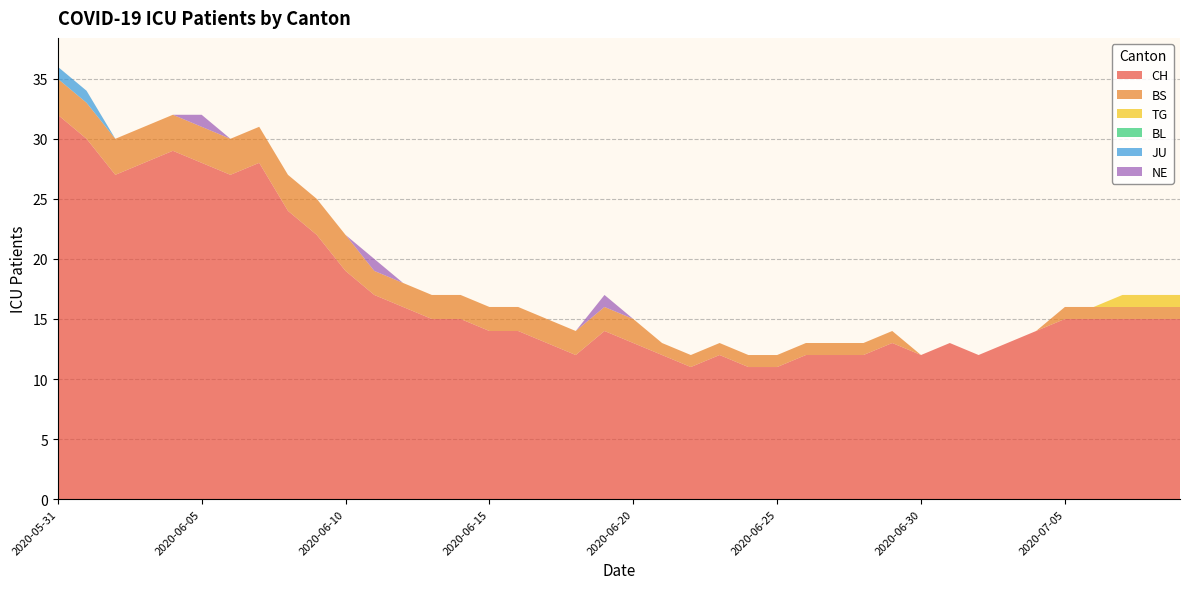

Reading left to right, transcribe all the data shown in this chart.

CH: 32	30	27	28	29	28	27	28	24	22	19	17	16	15	15	14	14	13	12	14	13	12	11	12	11	11	12	12	12	13	12	13	12	13	14	15	15	15	15	15
BS: 3	3	3	3	3	3	3	3	3	3	3	2	2	2	2	2	2	2	2	2	2	1	1	1	1	1	1	1	1	1	0	0	0	0	0	1	1	1	1	1
TG: 0	0	0	0	0	0	0	0	0	0	0	0	0	0	0	0	0	0	0	0	0	0	0	0	0	0	0	0	0	0	0	0	0	0	0	0	0	1	1	1
BL: 0	0	0	0	0	0	0	0	0	0	0	0	0	0	0	0	0	0	0	0	0	0	0	0	0	0	0	0	0	0	0	0	0	0	0	0	0	0	0	0
JU: 1	1	0	0	0	0	0	0	0	0	0	0	0	0	0	0	0	0	0	0	0	0	0	0	0	0	0	0	0	0	0	0	0	0	0	0	0	0	0	0
NE: 0	0	0	0	0	1	0	0	0	0	0	1	0	0	0	0	0	0	0	1	0	0	0	0	0	0	0	0	0	0	0	0	0	0	0	0	0	0	0	0